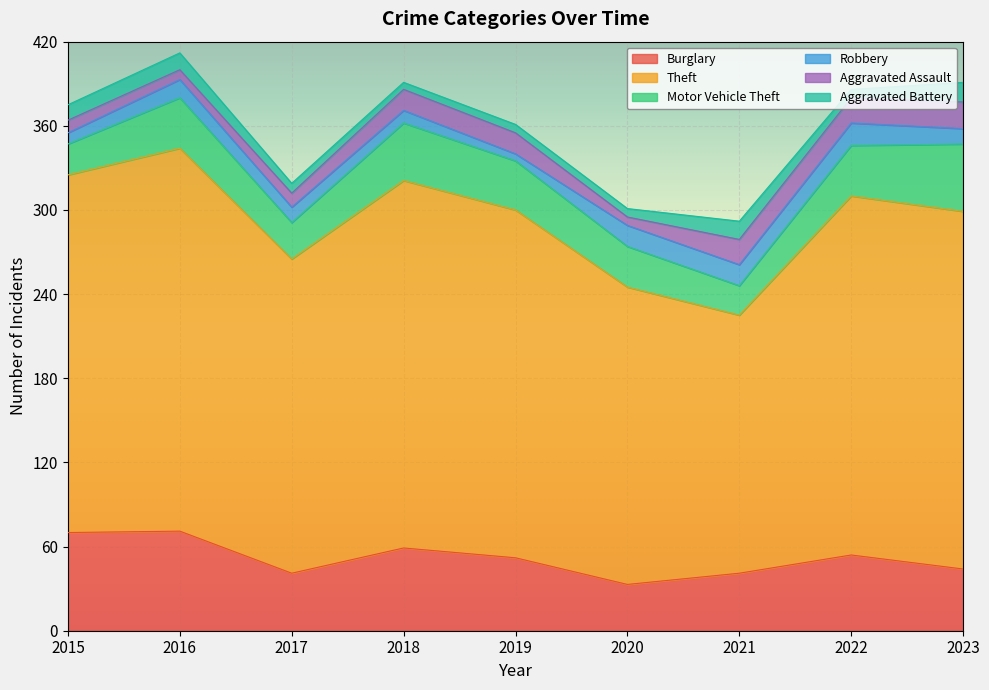

What is the approximate value of Aggravated Battery at 2016?

12